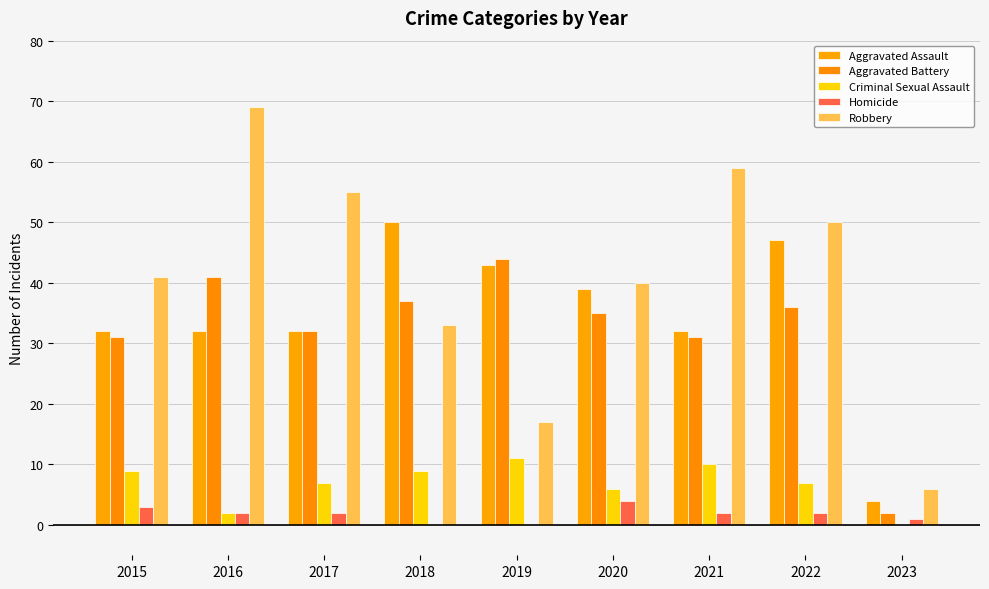

True or false: Aggravated Battery has a value of 63 at 2019.

False